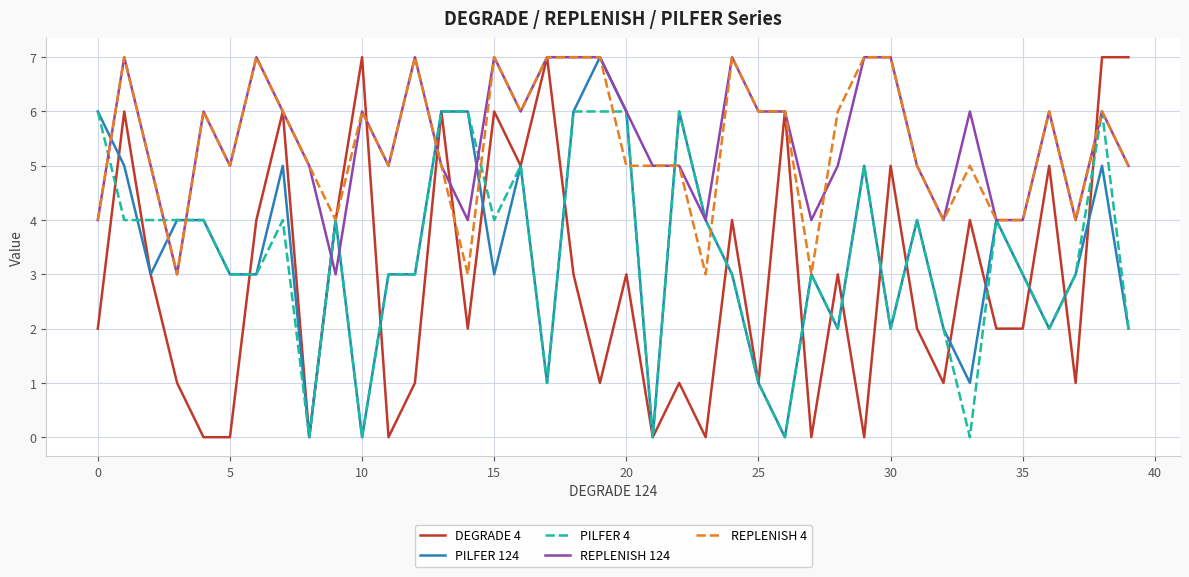

What is the maximum value shown in the chart?

7